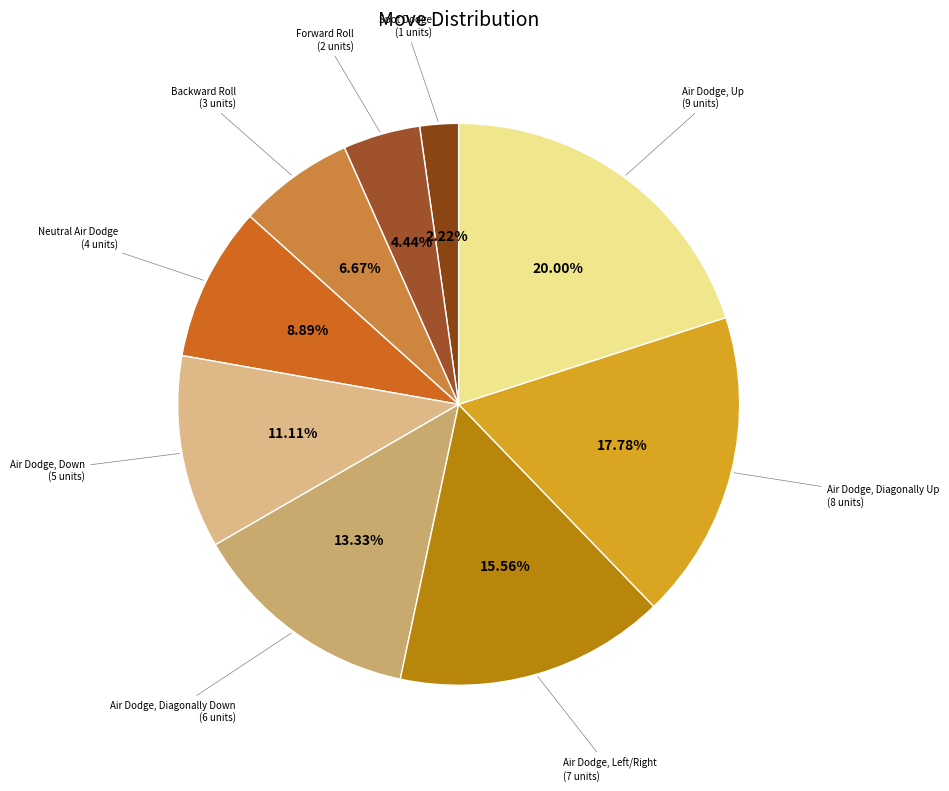

Is Air Dodge, Down the majority of the pie?

No